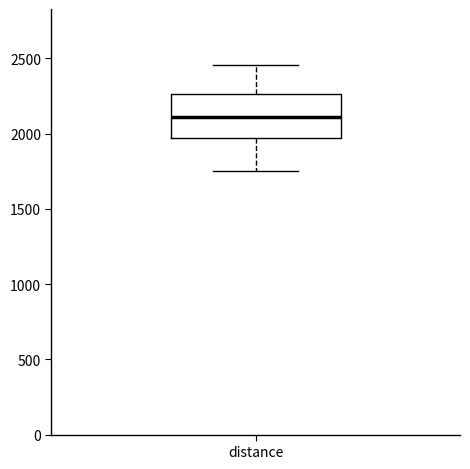

Where does the median line of the box for distance sit on the y-axis? The values are not printed on the chart, so give them approximately, as read against the axis.

2100